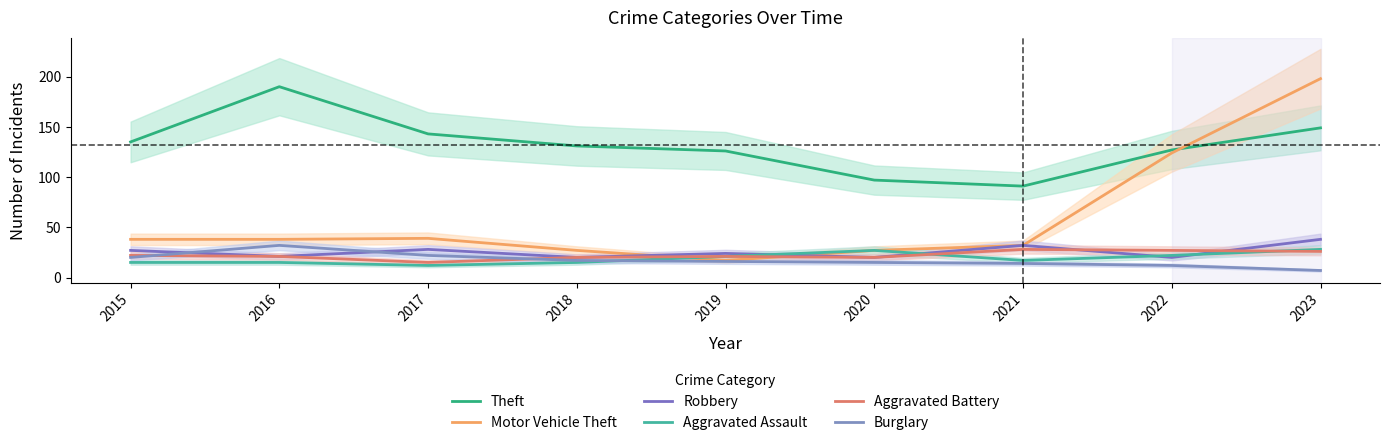

What is the difference between the maximum and minimum values in the Aggravated Assault series?

16